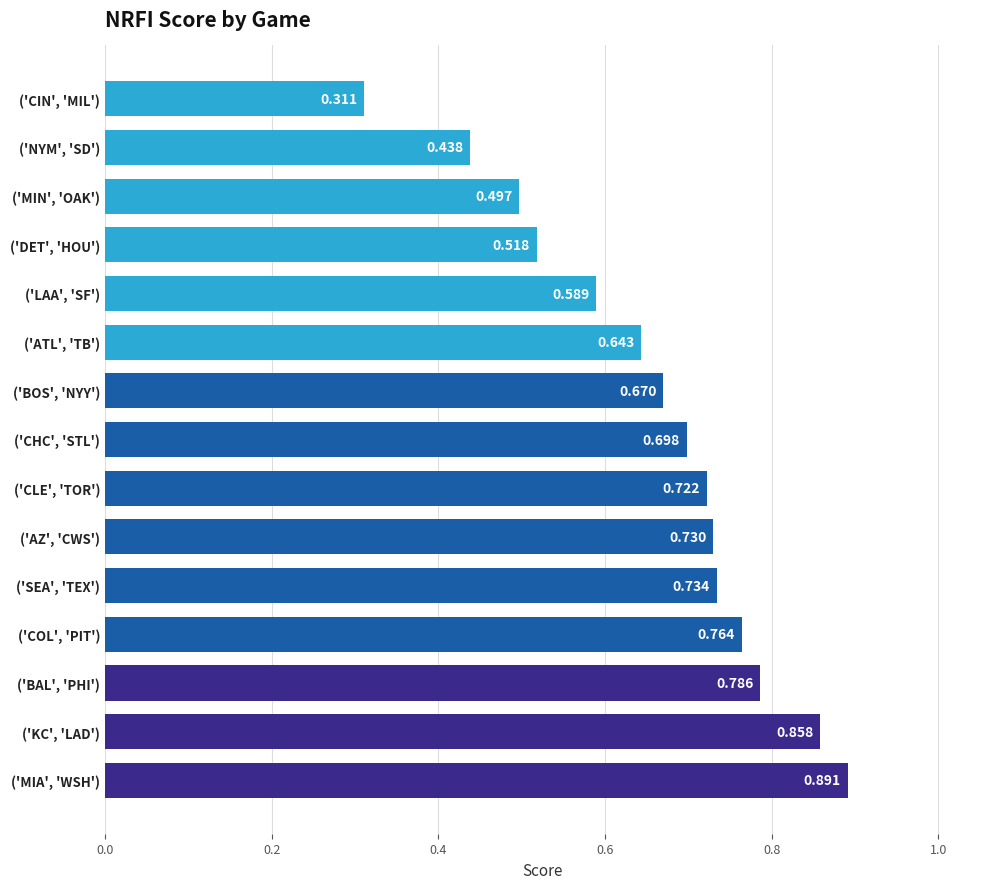

List the labels in order of value, smallest first.

('CIN', 'MIL'), ('NYM', 'SD'), ('MIN', 'OAK'), ('DET', 'HOU'), ('LAA', 'SF'), ('ATL', 'TB'), ('BOS', 'NYY'), ('CHC', 'STL'), ('CLE', 'TOR'), ('AZ', 'CWS'), ('SEA', 'TEX'), ('COL', 'PIT'), ('BAL', 'PHI'), ('KC', 'LAD'), ('MIA', 'WSH')